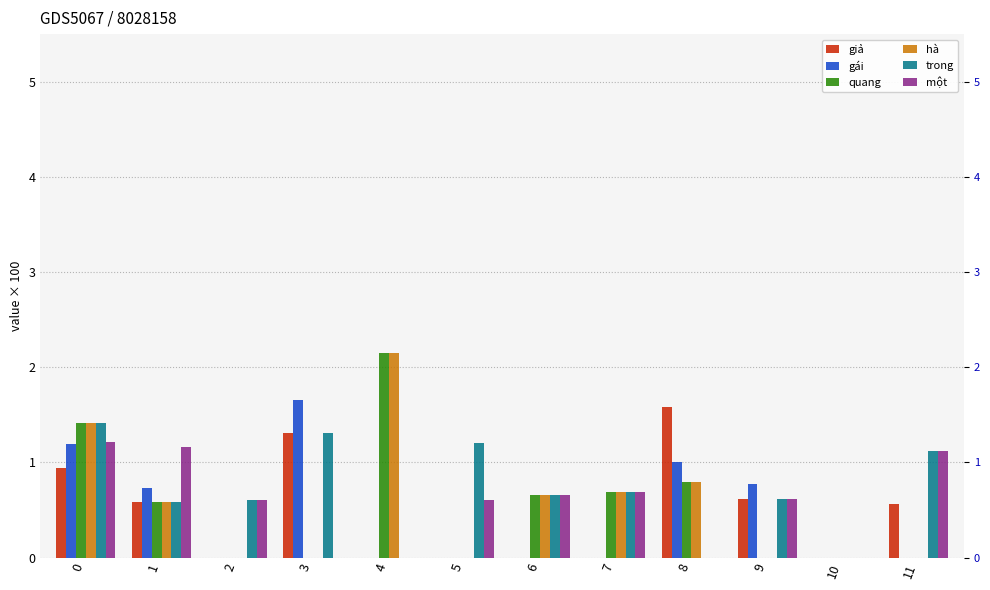

What is the sum of all hà values?

6.3